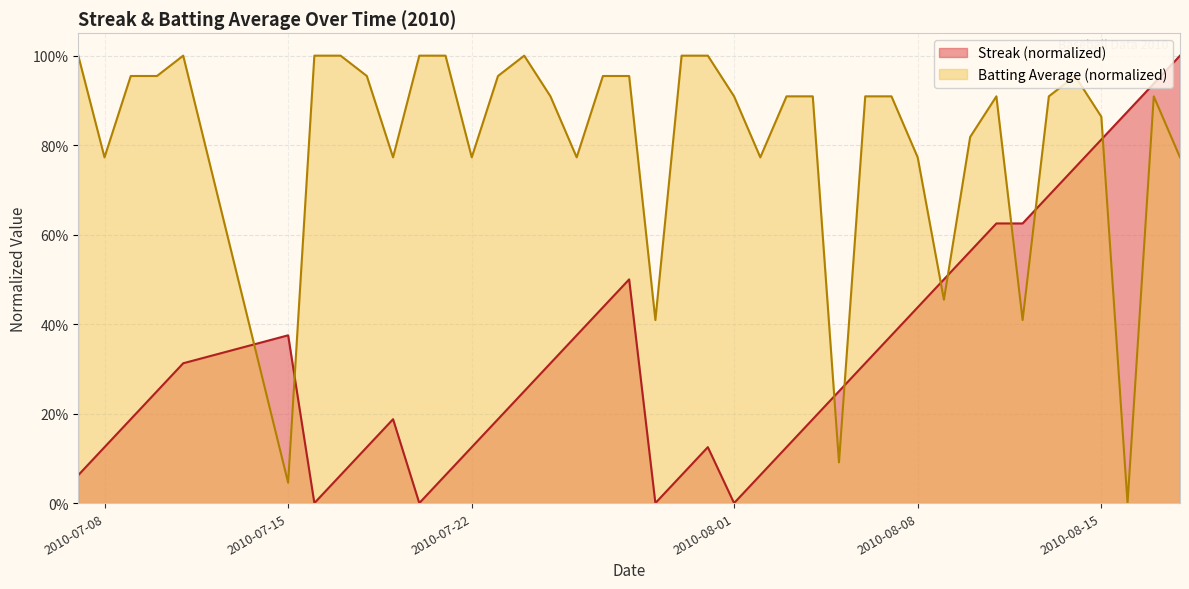

How many times do batting_avg and streak cross each other?

9